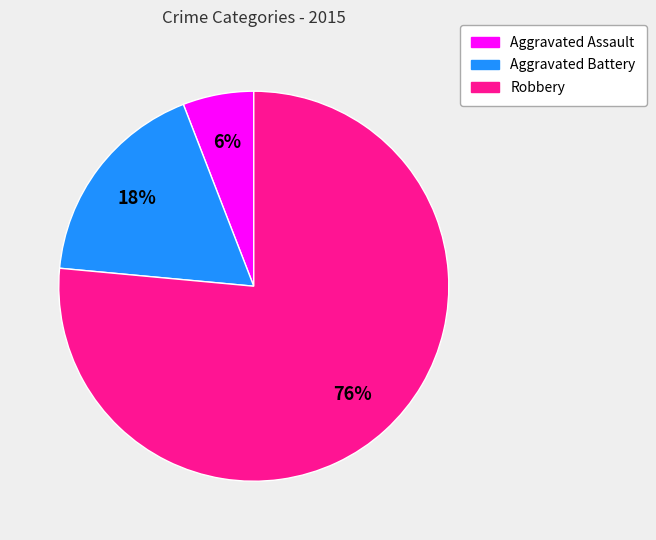

How many segments does this pie chart have?

3